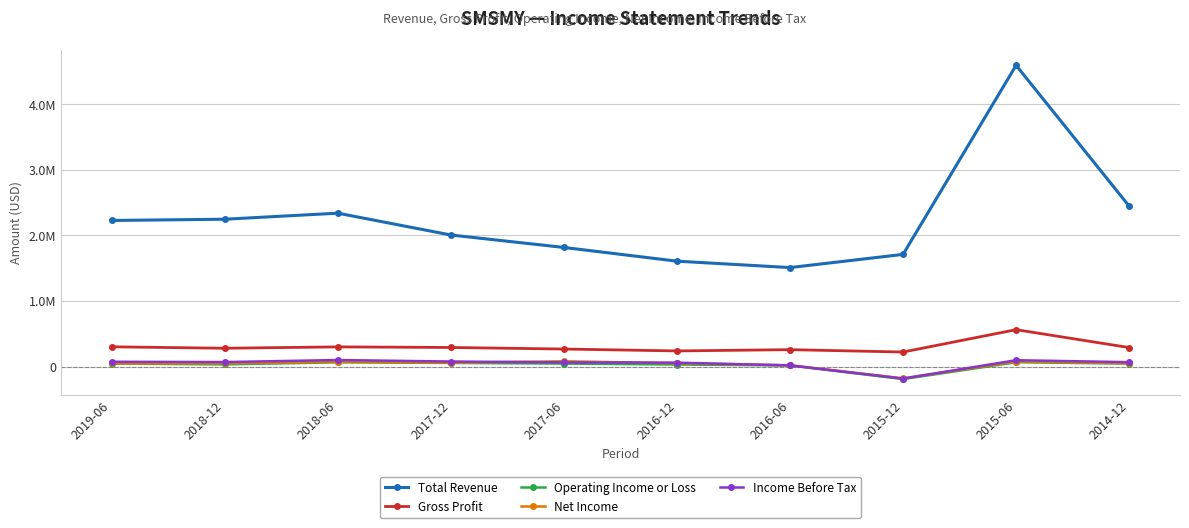

True or false: Gross Profit and Income Before Tax intersect in this chart.

False